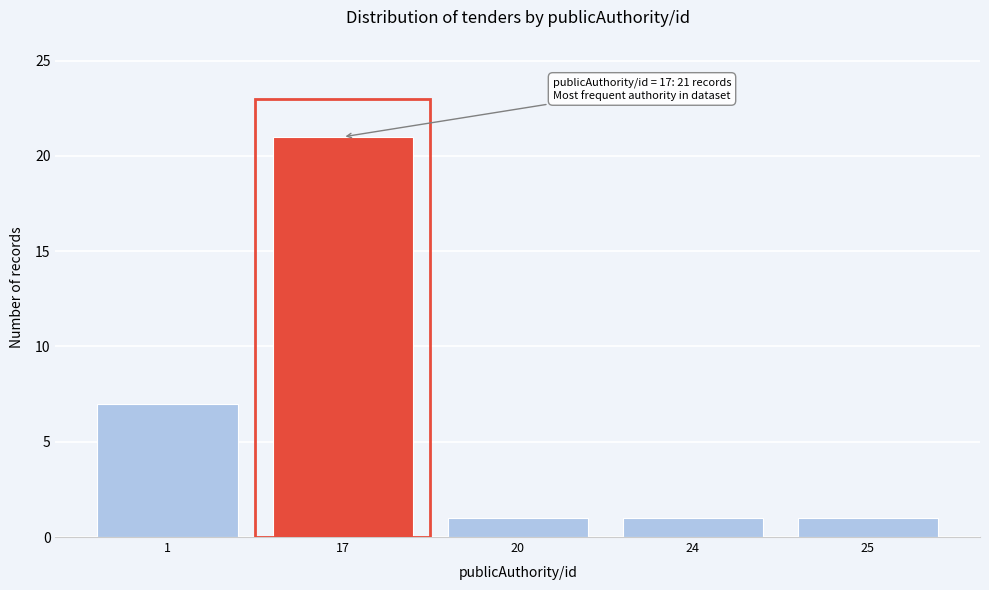

Reading right to left, extract all data points from this chart.

1	1	1	21	7